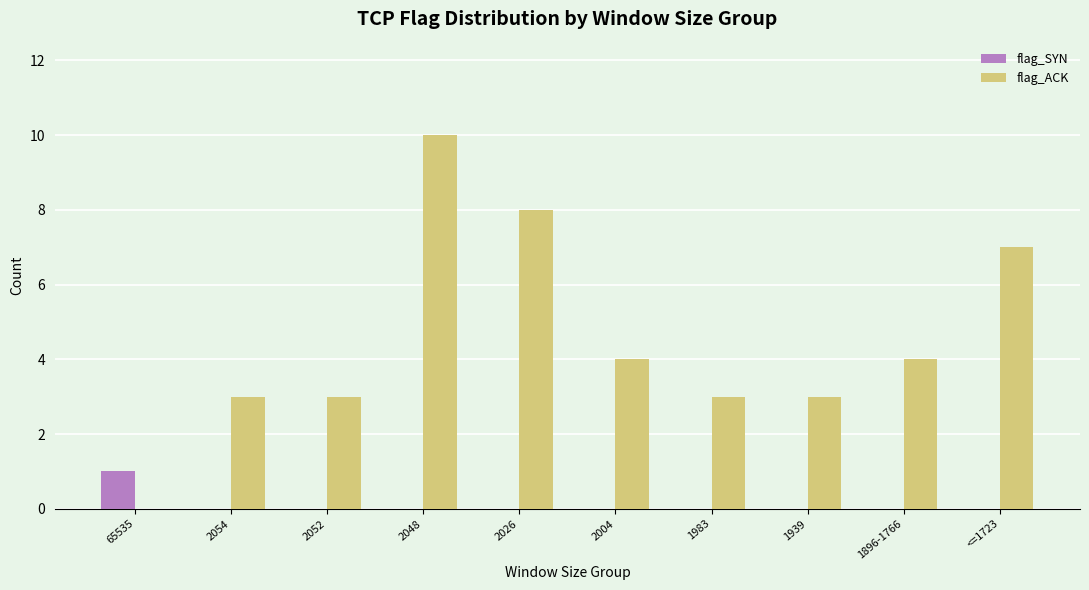

Which series changed the most between 2054 and 2048?

flag_ACK